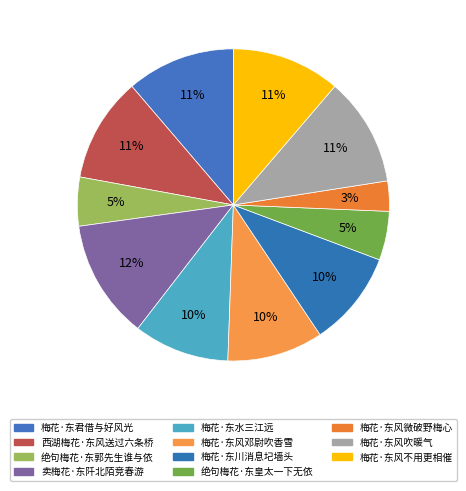

Approximately how many times larger is the value at 梅花·东风不用更相催 compared to 绝句梅花·东皇太一下无依?

2.2